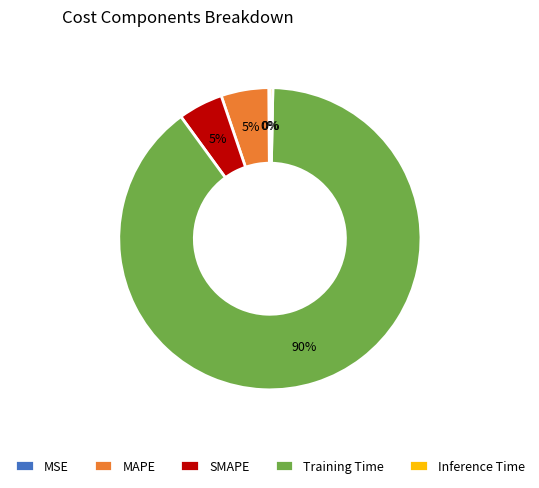

Is the sum of MAPE and Inference Time greater than half?

No